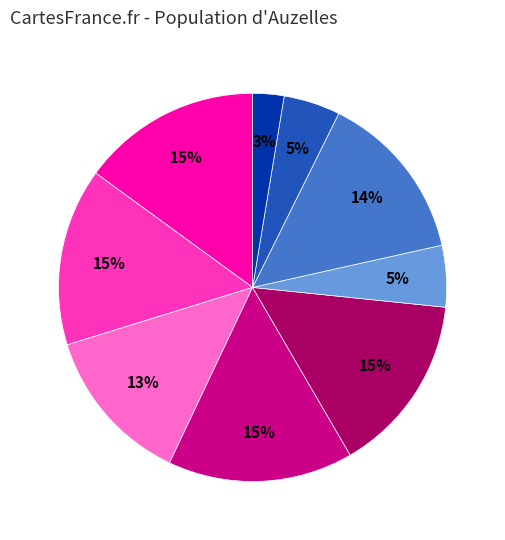

Does any single category account for the majority?

No